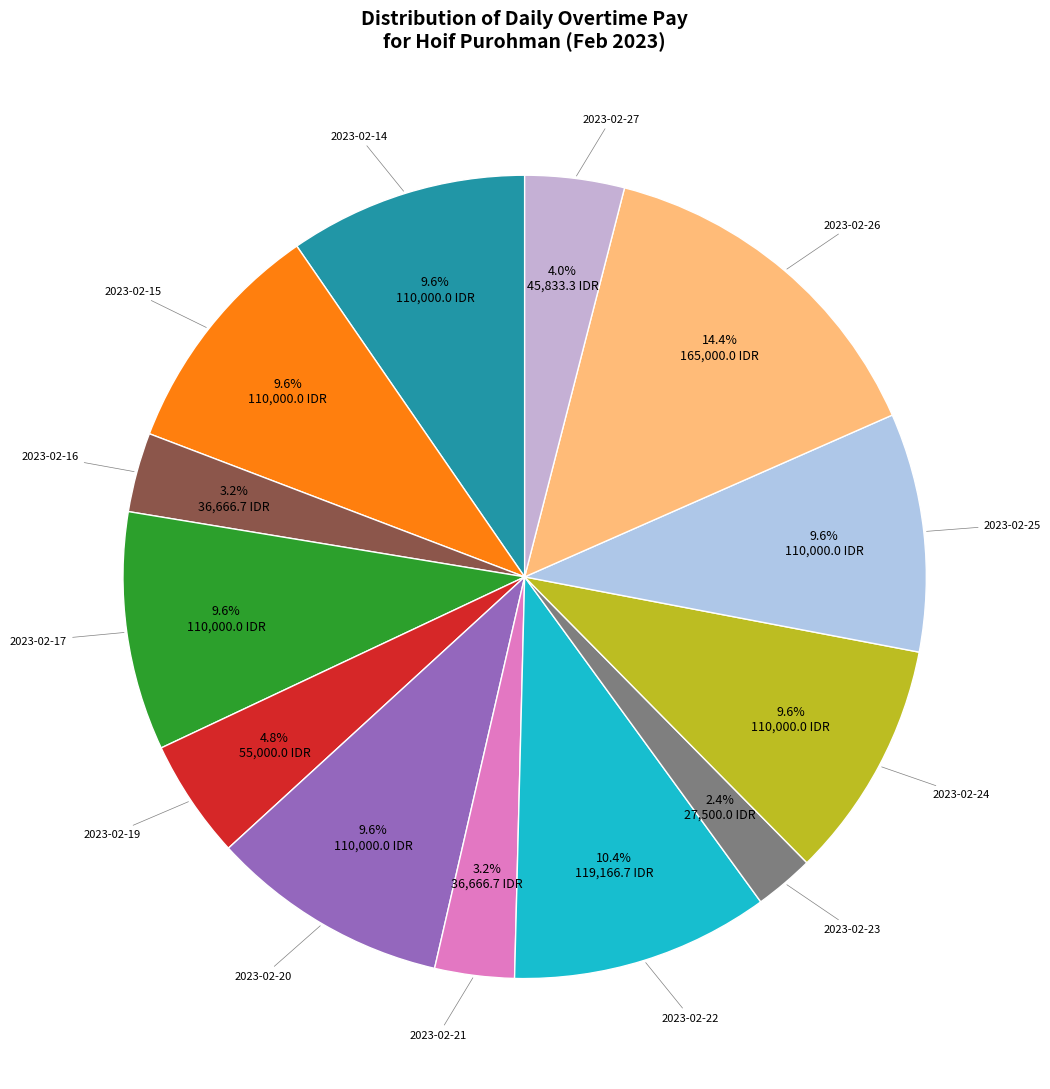

What percentage is NOT represented by 2023-02-19?

95.2%